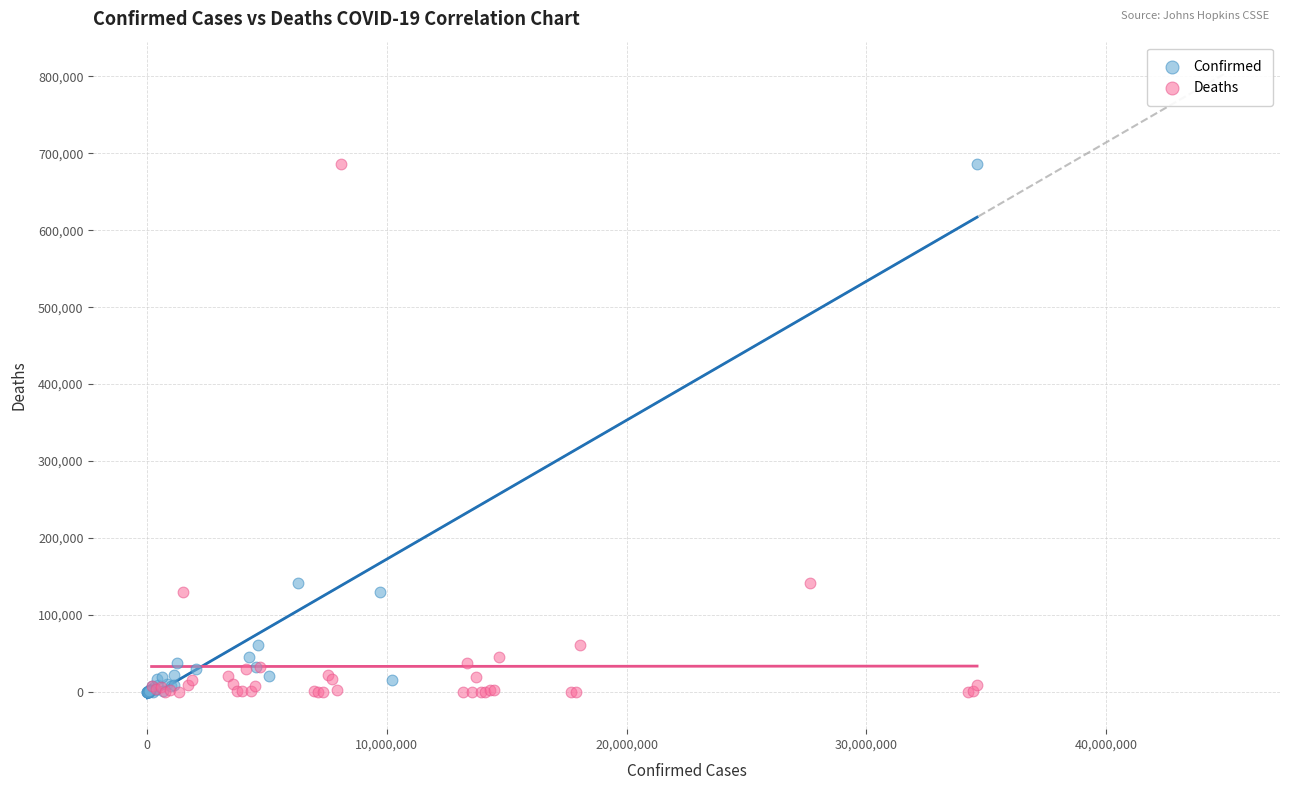

What are all the series names shown in the legend?

Confirmed, Deaths